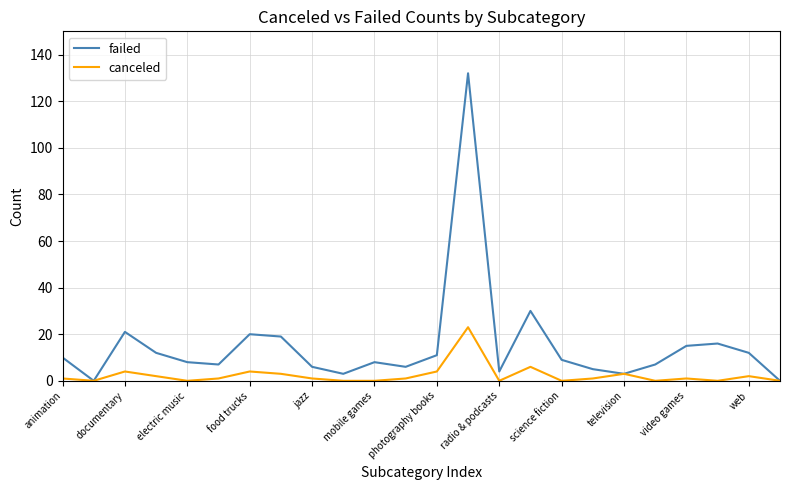

Which series has the largest range (max minus min)?

failed